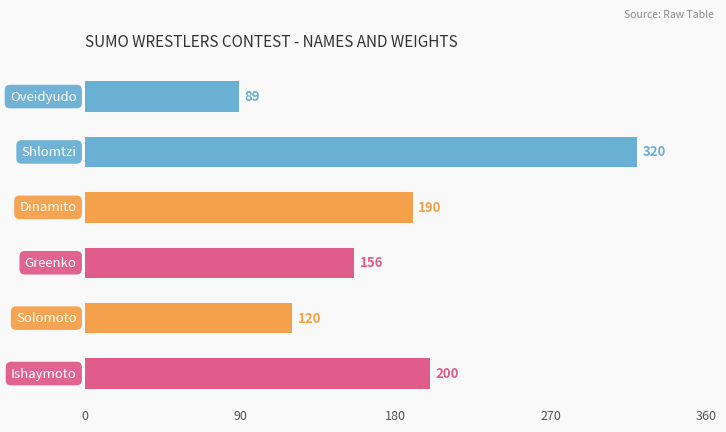

What is the sum of all values?

1075